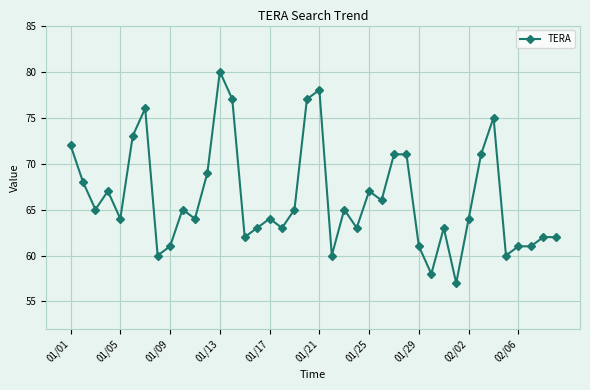

True or false: there are more than 0 points higher than both neighbors.

True